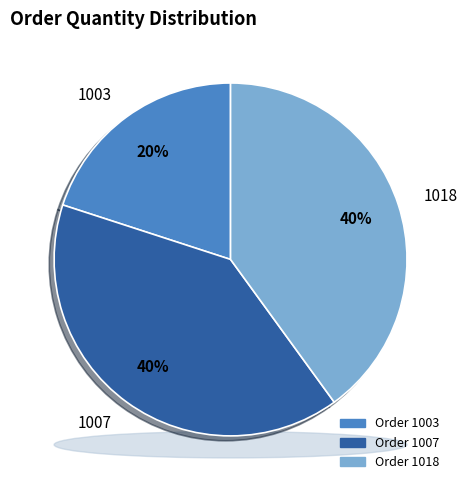

What is the smallest slice in the pie chart?

1003